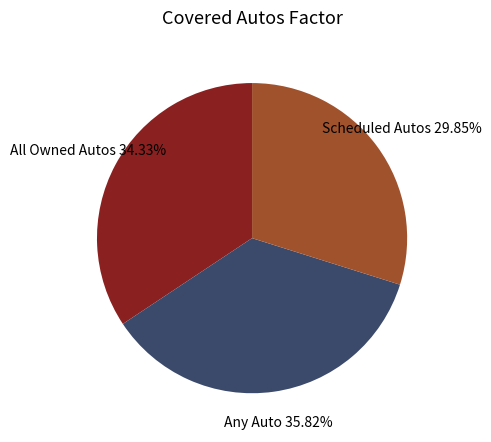

Does All Owned Autos represent more than half of the total?

No